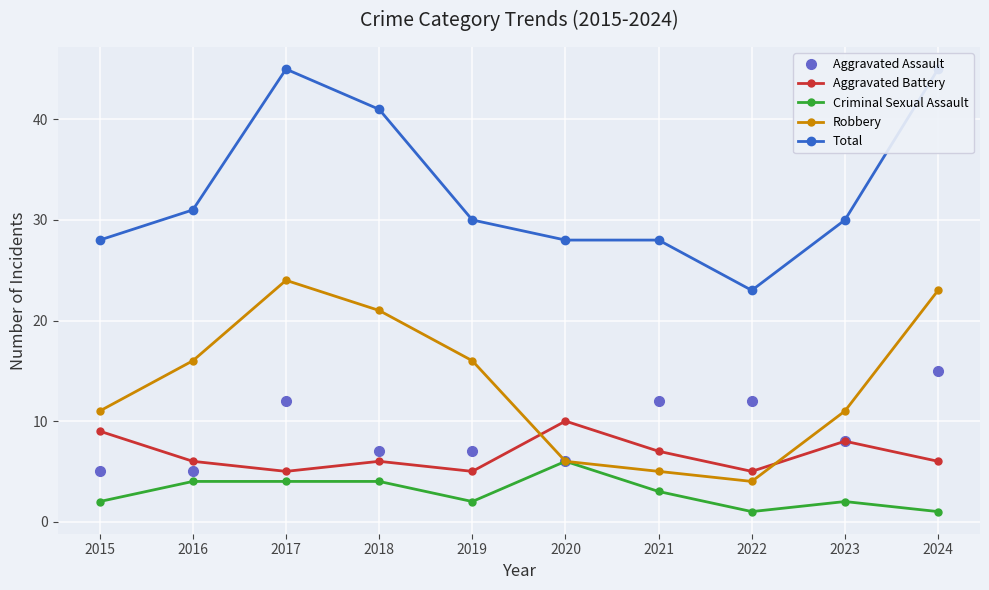

True or false: Aggravated Battery and Total intersect in this chart.

False